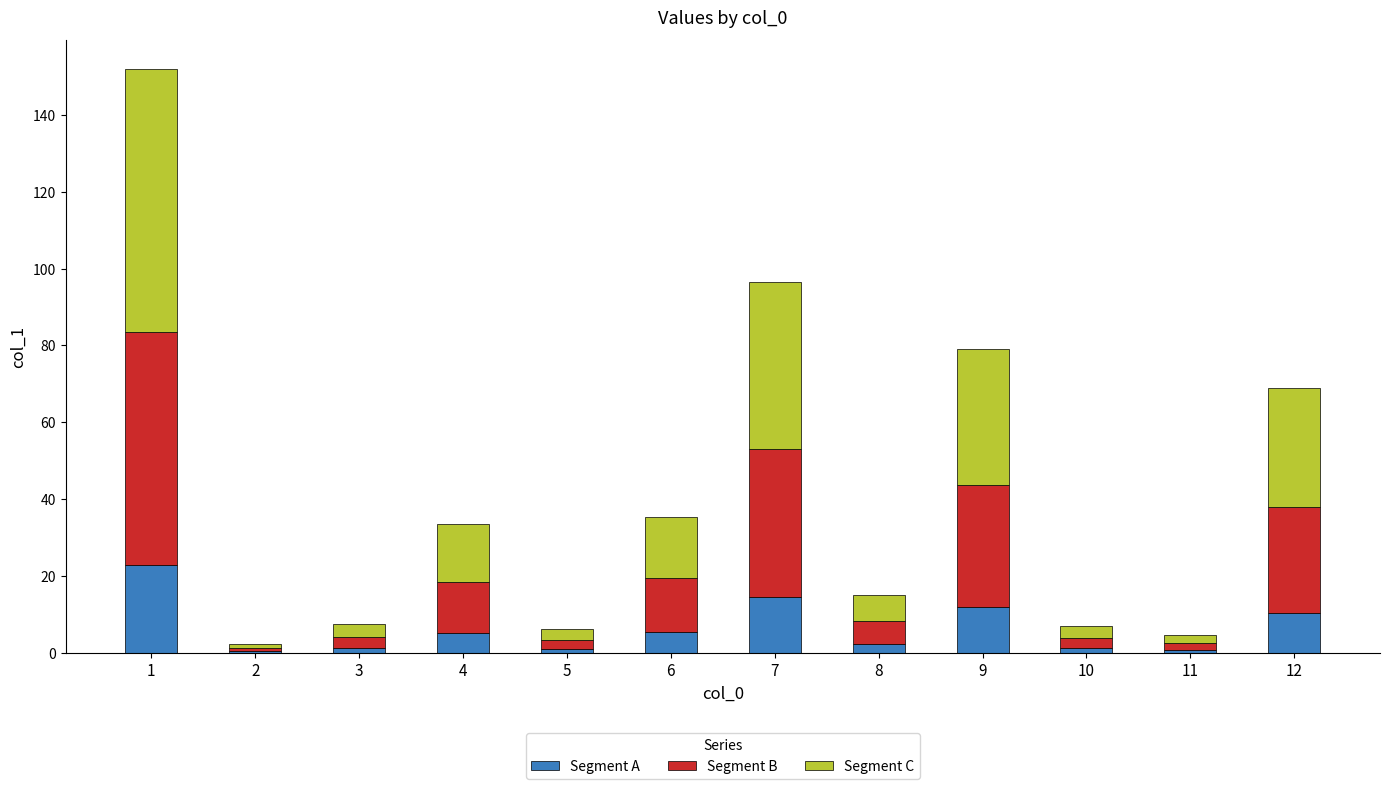

What is the difference between the Segment C values at 2 and 10?

2.1